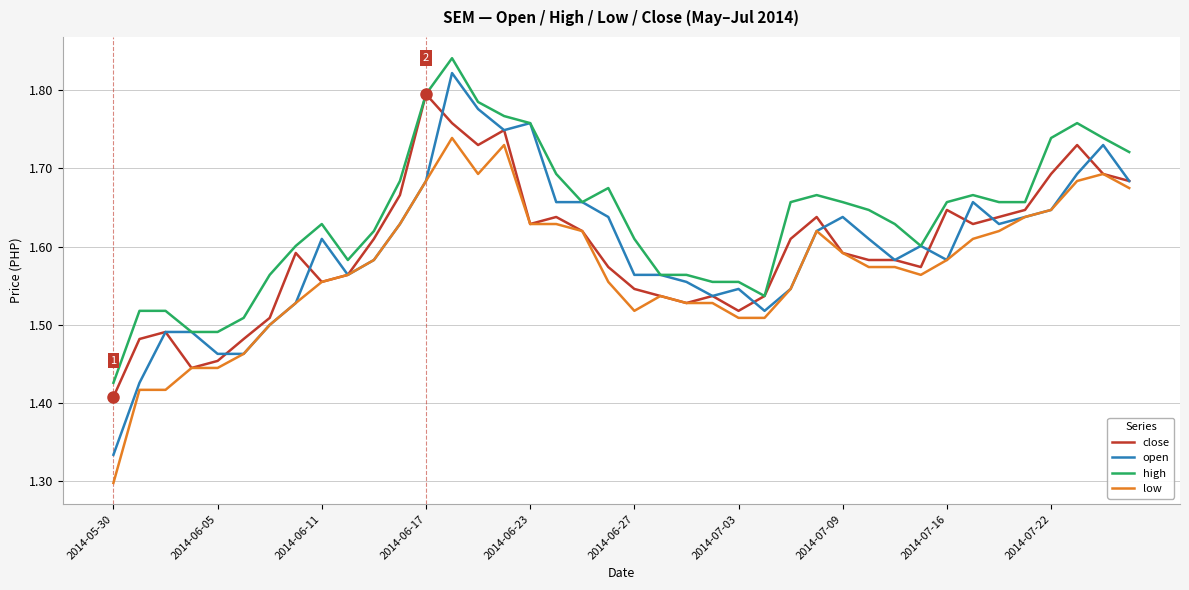

True or false: high and low cross at least once.

False